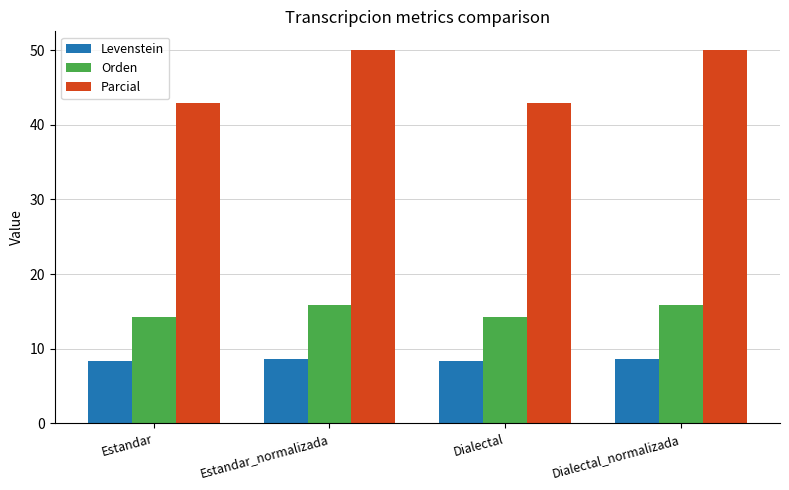

What is the lowest value of the Orden series?

14.3